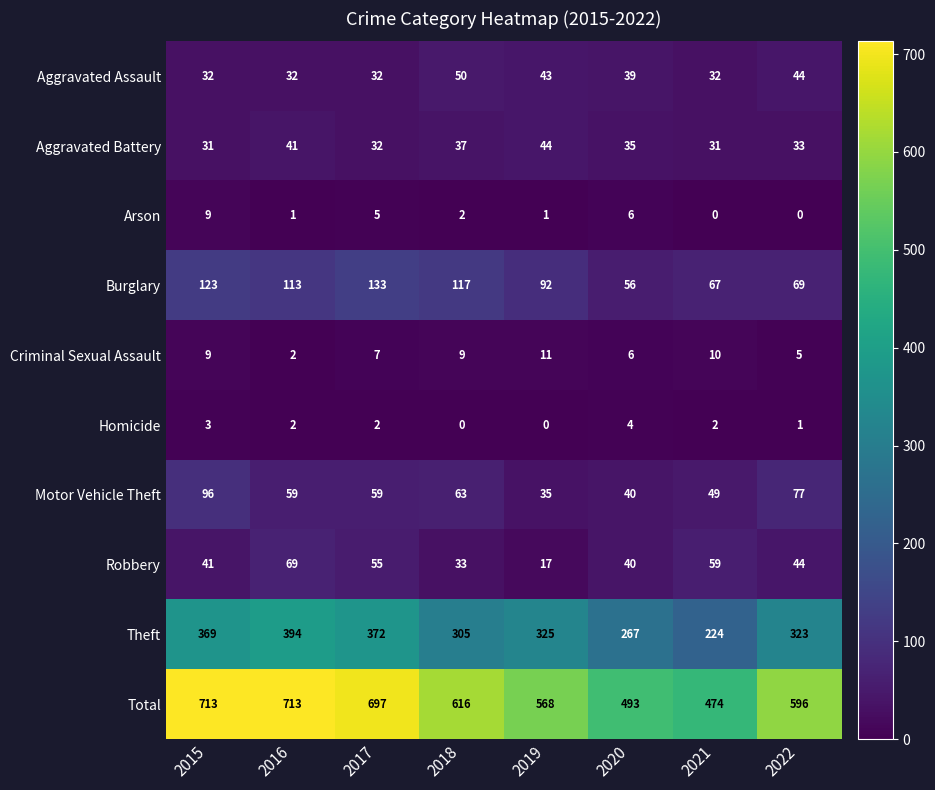

Where does the Homicide series first go above 2?

2015